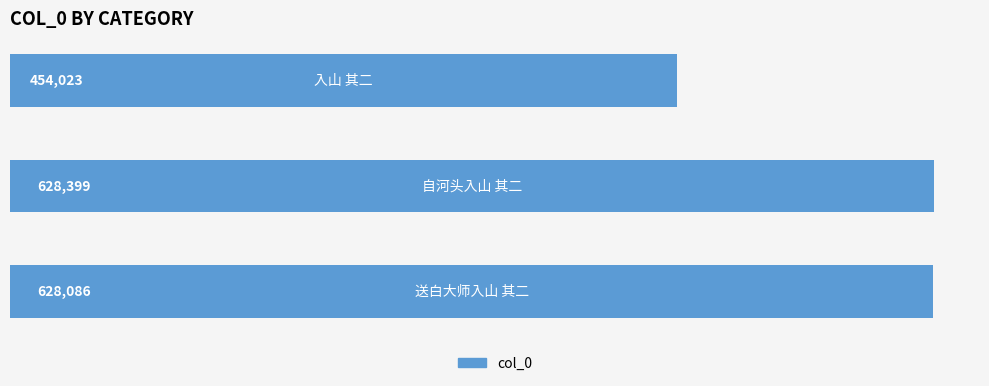

What is the difference between the maximum and minimum values?

174376